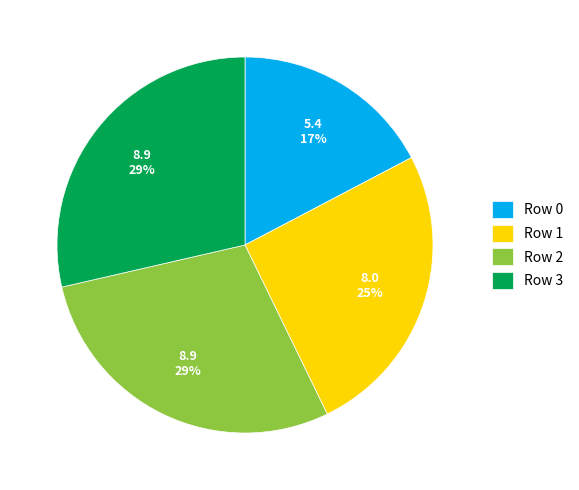

Which has a higher value, Row 0 or Row 1?

Row 1